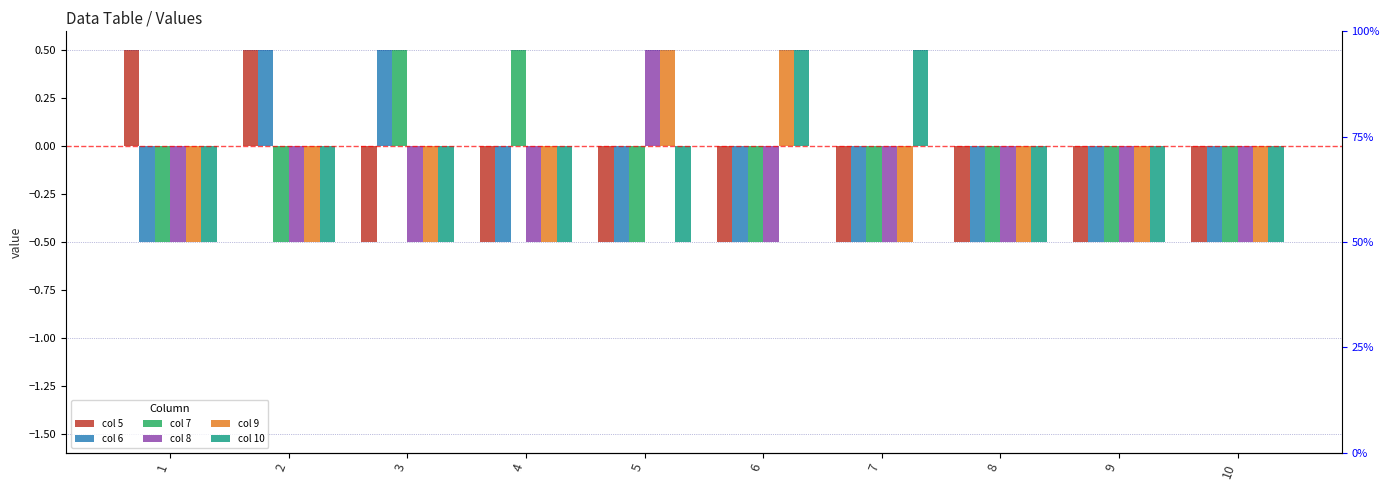

Count the number of categories in the chart.

10